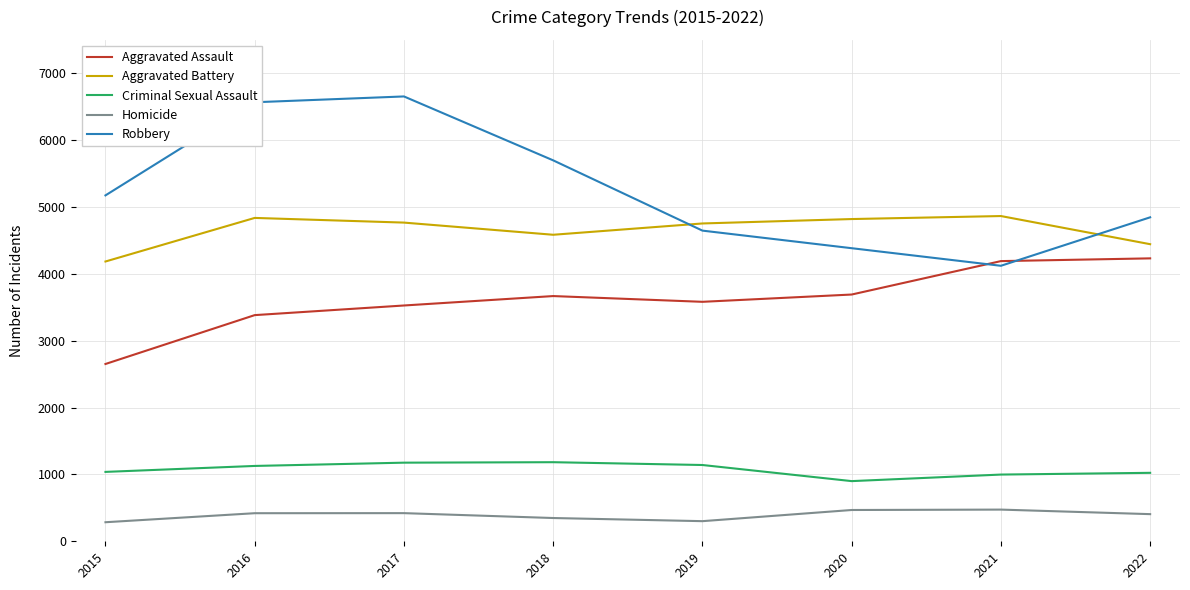

Which series has the largest total across all categories?

Robbery